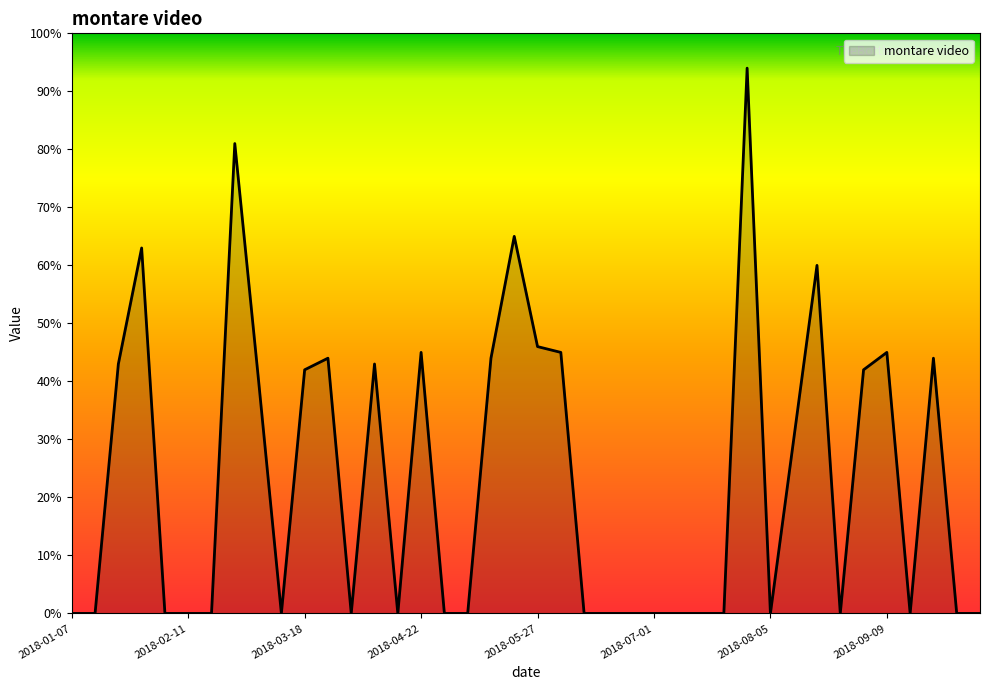

What is the maximum value shown in the chart?

94